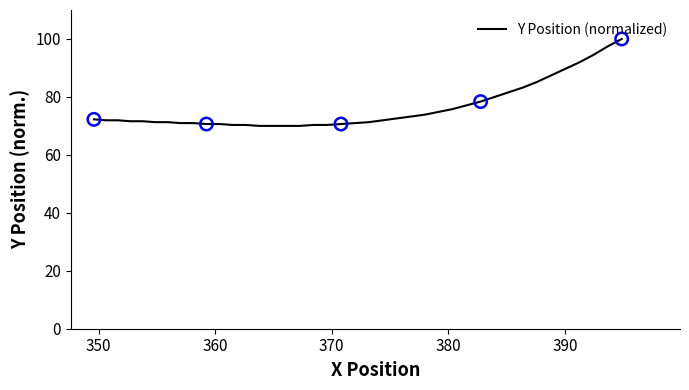

What is the minimum value shown in the chart?

70.0